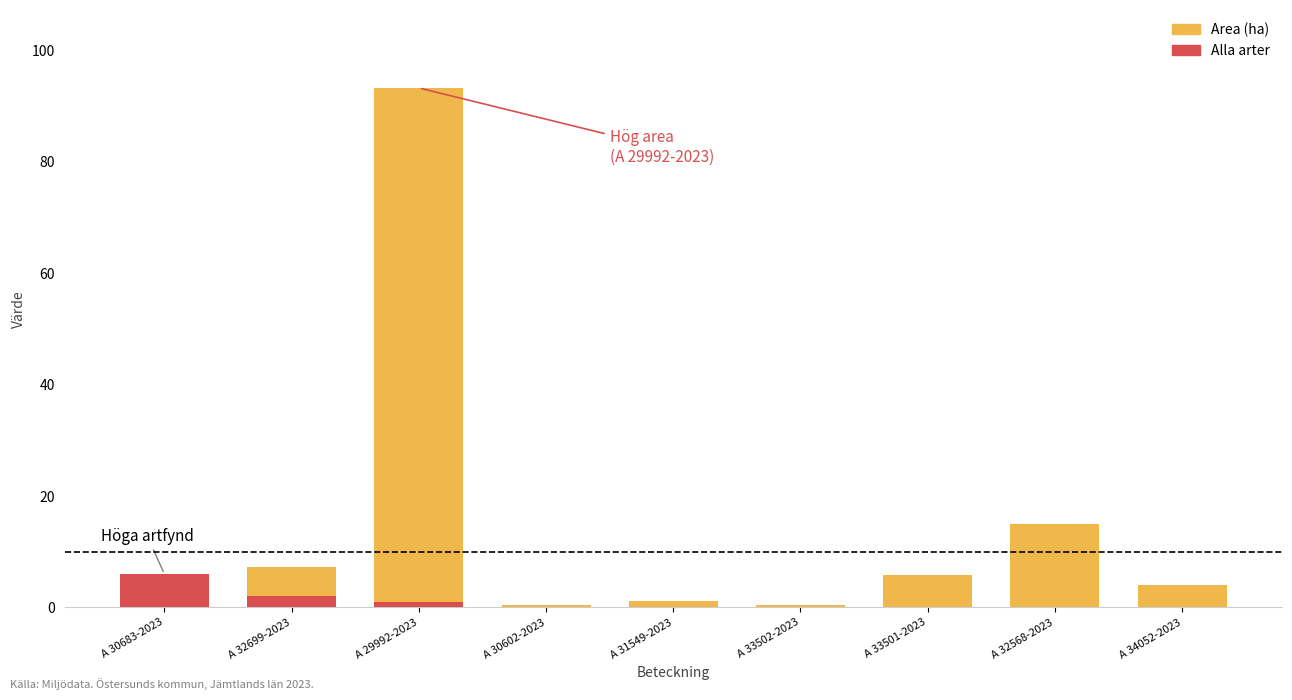

What position from the right is A 33501-2023?

3